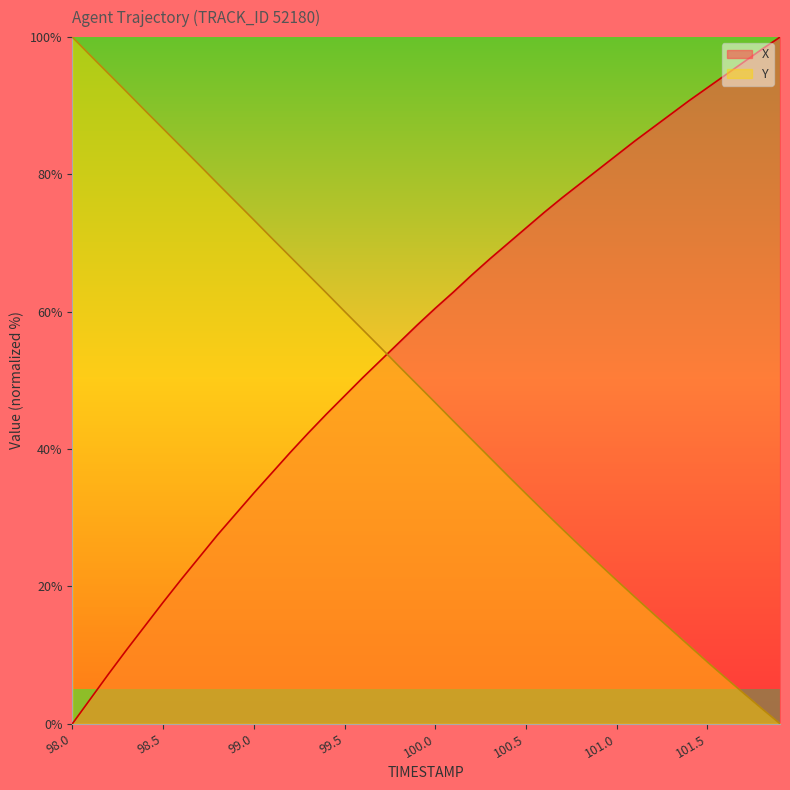

After their last crossing, which series has the higher values: Y or X?

X